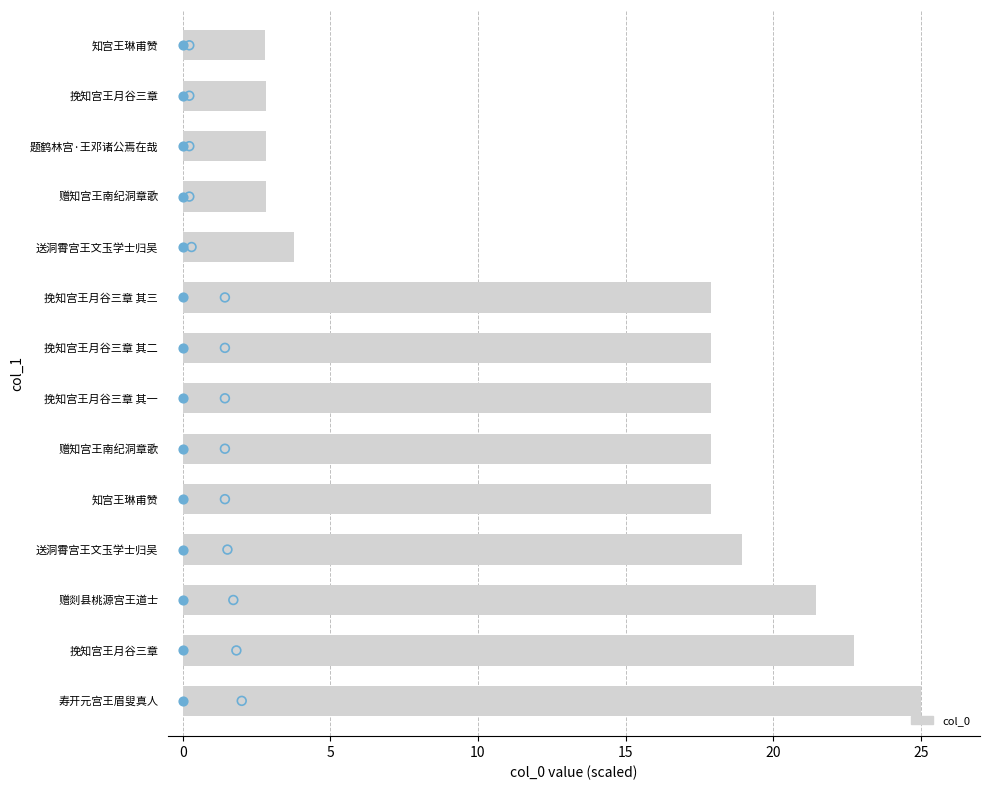

Approximately how many times larger is the value at 知宫王琳甫赞 compared to 知宫王琳甫赞?

6.4